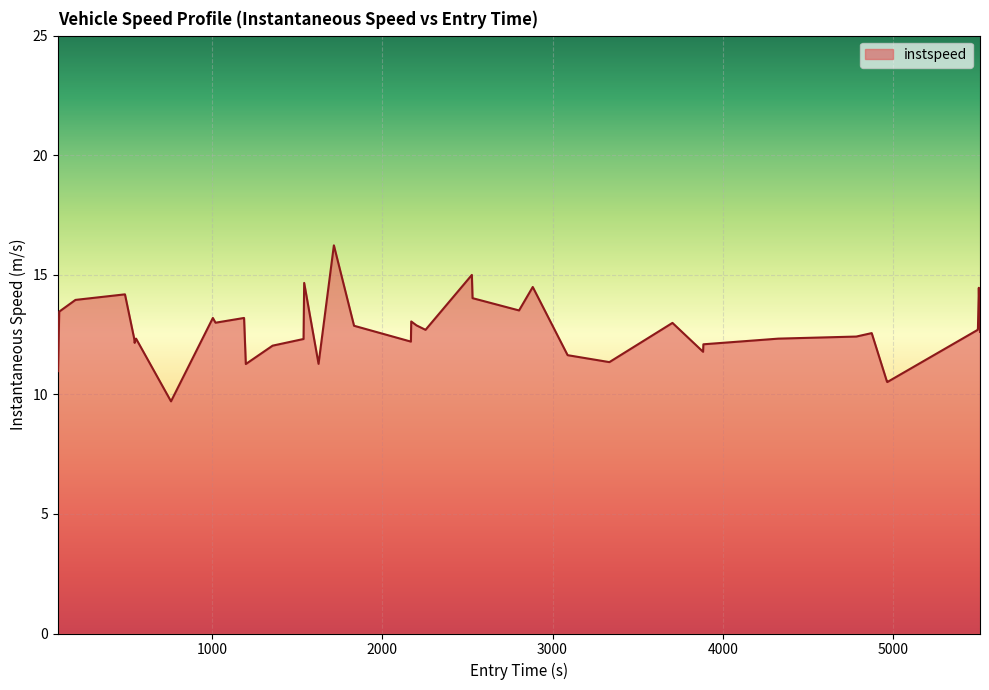

What is the maximum value shown in the chart?

16.2